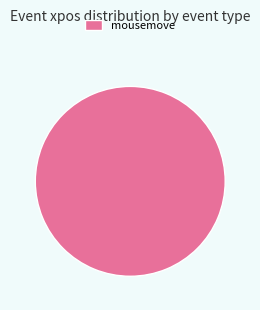

How many slices are in this pie chart?

1